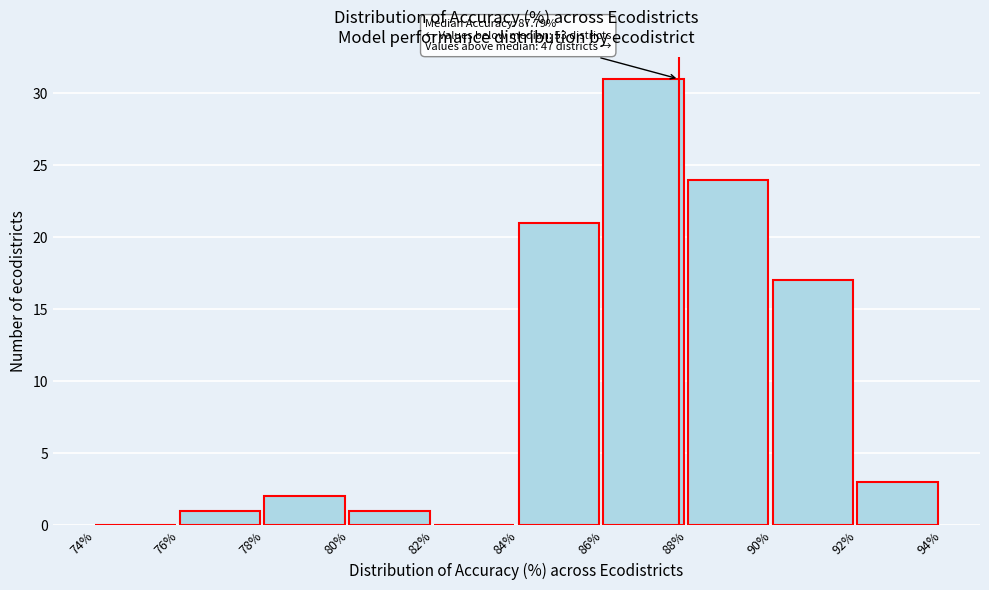

Over which range of the x-axis is the bar tallest?

86% to 88%